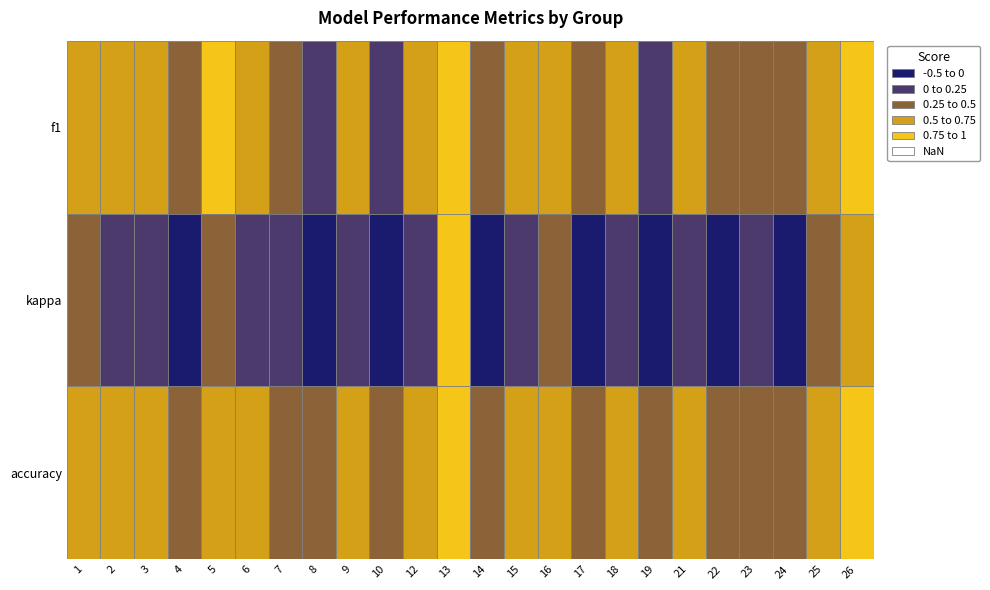

The f1 series shows 0.6 at 15. True or false?

True